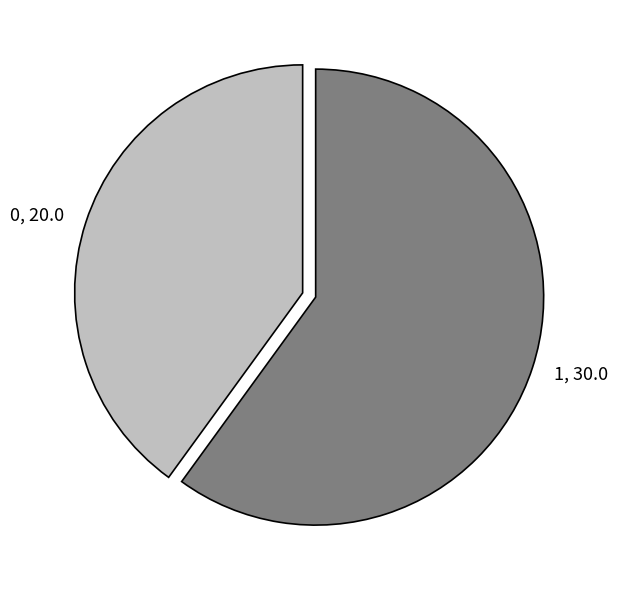

Which category has the biggest portion of the pie?

1